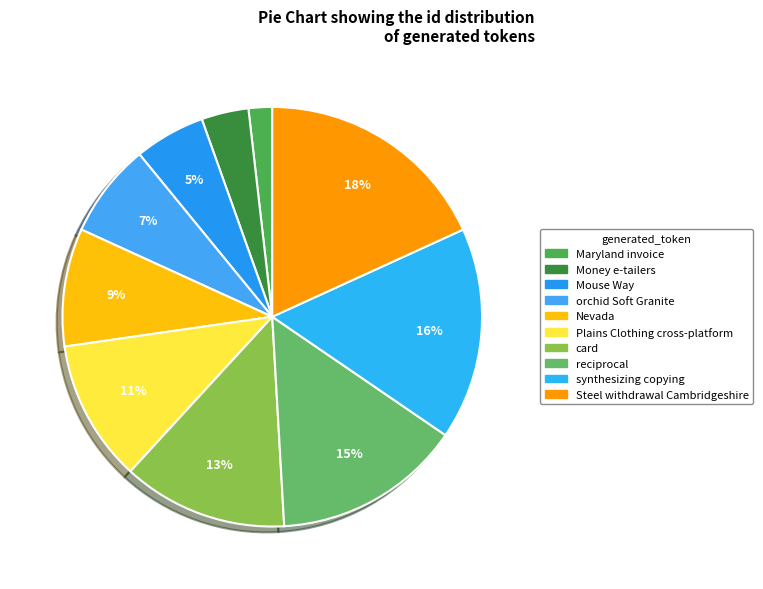

True or false: Nevada accounts for 17% of the total.

False